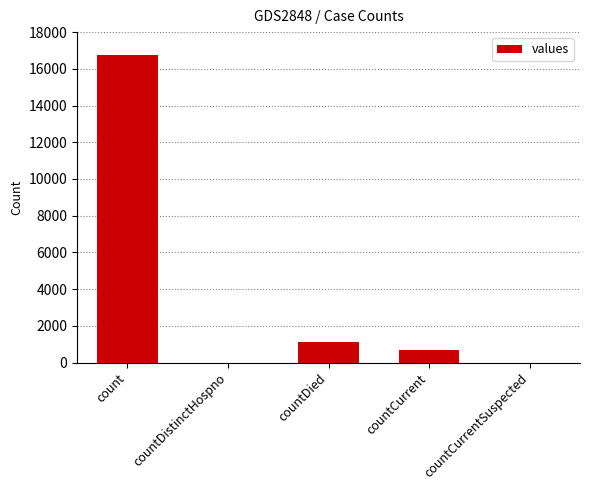

What is the sum of all values?

18539